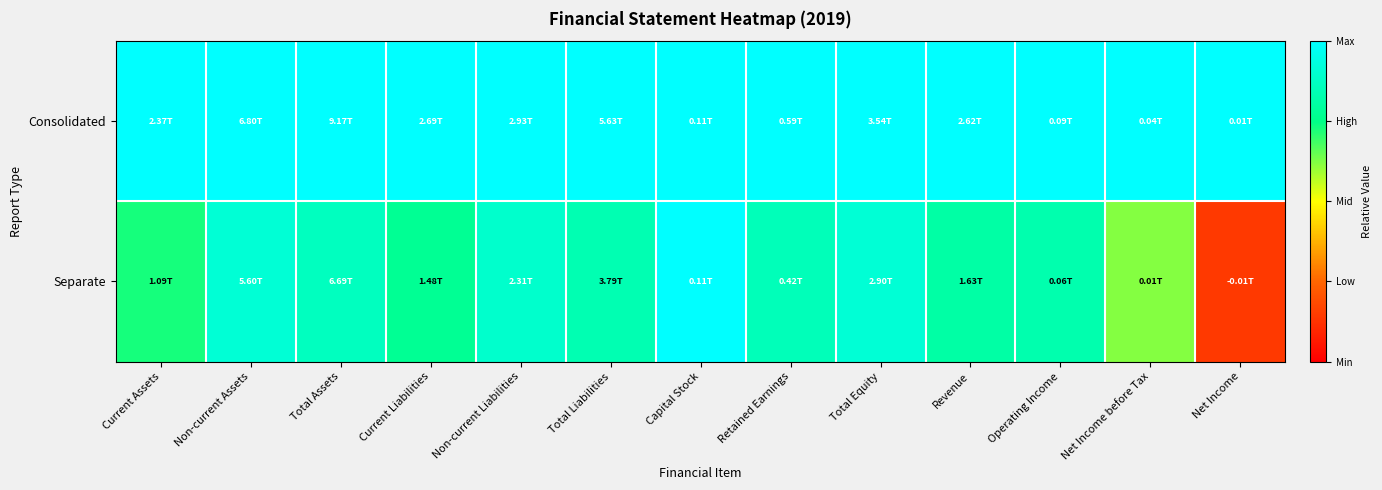

Which category has the lowest value across all series?

Net Income